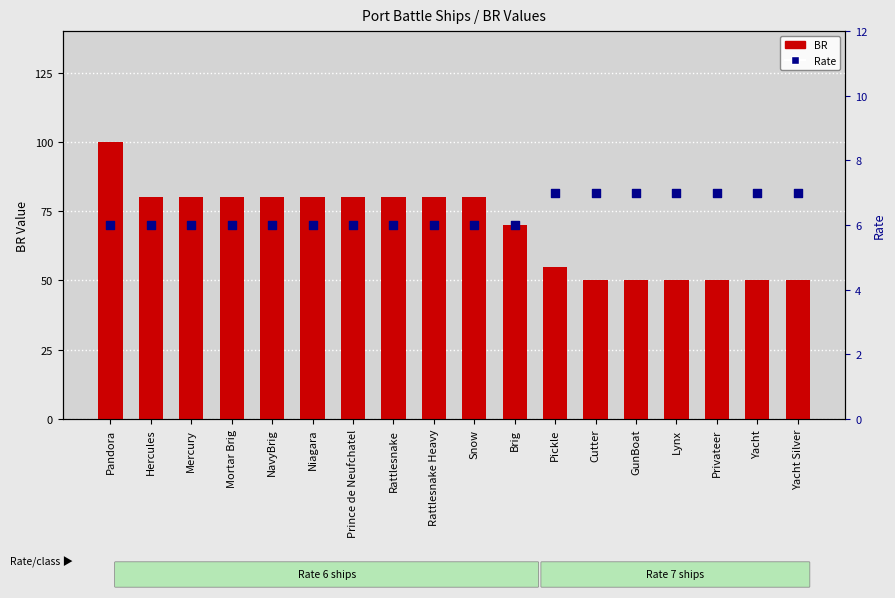

What are all the series names shown in the legend?

BR, Rate